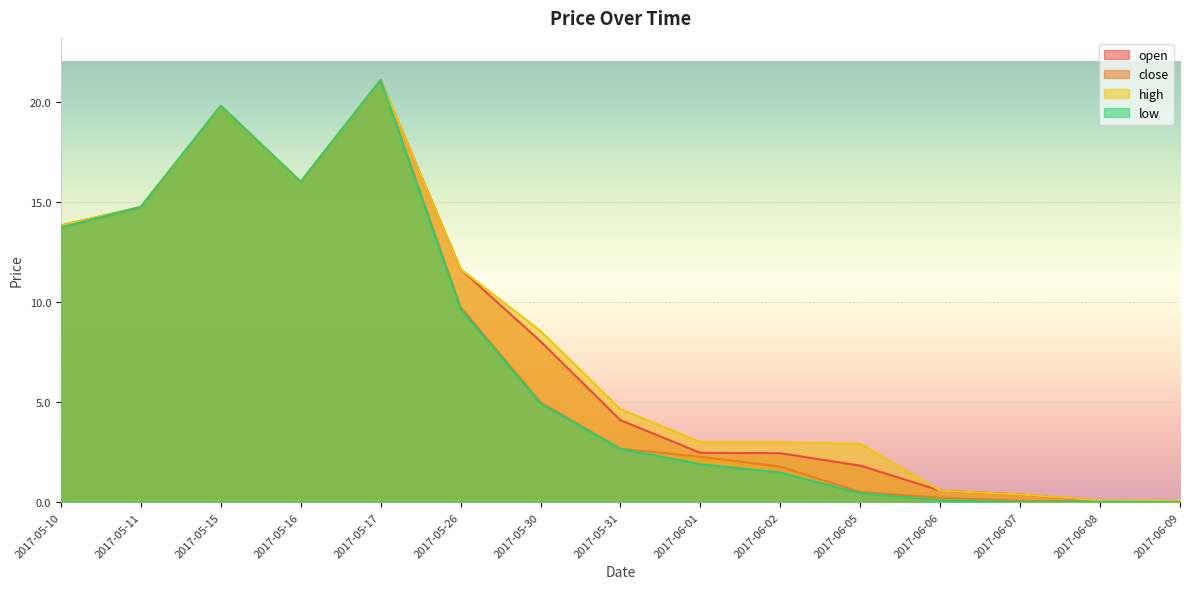

What is the difference between the maximum and second lowest values in the high series?

21.0